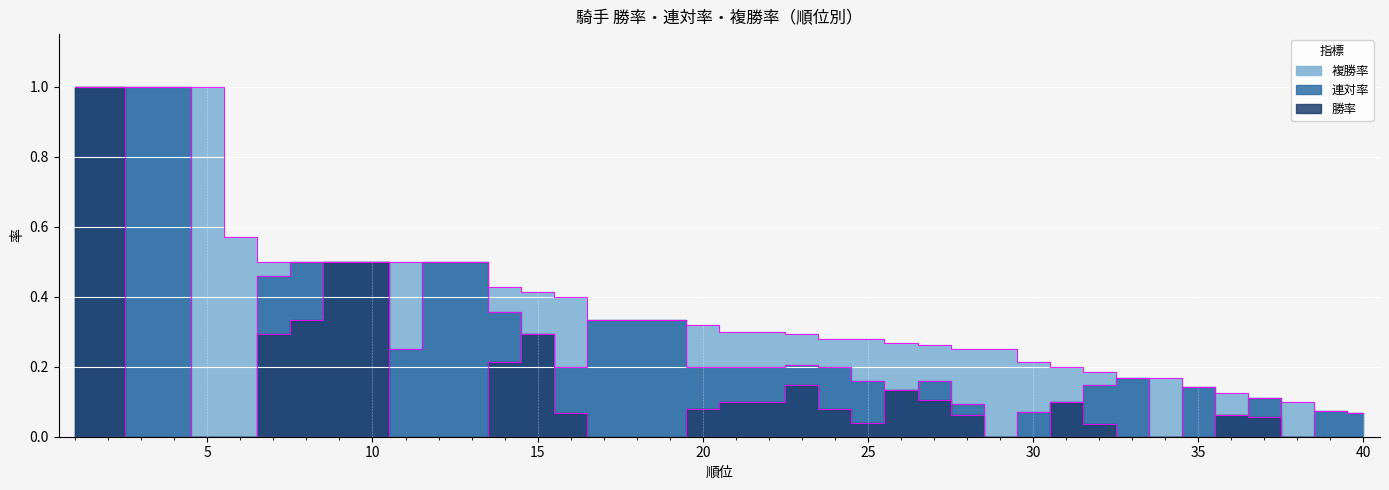

Reading left to right, list all the values displayed in this chart.

勝率: 1=1.0	2=1.0	3=0.0	4=0.0	5=0.0	6=0.0	7=0.3	8=0.3	9=0.5	10=0.5	11=0.0	12=0.0	13=0.0	14=0.2	15=0.3	16=0.1	17=0.0	18=0.0	19=0.0	20=0.1	21=0.1	22=0.1	23=0.1	24=0.1	25=0.0	26=0.1	27=0.1	28=0.1	29=0.0	30=0.0	31=0.1	32=0.0	33=0.0	34=0.0	35=0.0	36=0.1	37=0.1	38=0.0	39=0.0	40=0.0
連対率: 1=1.0	2=1.0	3=1.0	4=1.0	5=0.0	6=0.0	7=0.5	8=0.5	9=0.5	10=0.5	11=0.2	12=0.5	13=0.5	14=0.4	15=0.3	16=0.2	17=0.3	18=0.3	19=0.3	20=0.2	21=0.2	22=0.2	23=0.2	24=0.2	25=0.2	26=0.1	27=0.2	28=0.1	29=0.0	30=0.1	31=0.1	32=0.1	33=0.2	34=0.0	35=0.1	36=0.1	37=0.1	38=0.0	39=0.1	40=0.1
複勝率: 1=1.0	2=1.0	3=1.0	4=1.0	5=1.0	6=0.6	7=0.5	8=0.5	9=0.5	10=0.5	11=0.5	12=0.5	13=0.5	14=0.4	15=0.4	16=0.4	17=0.3	18=0.3	19=0.3	20=0.3	21=0.3	22=0.3	23=0.3	24=0.3	25=0.3	26=0.3	27=0.3	28=0.2	29=0.2	30=0.2	31=0.2	32=0.2	33=0.2	34=0.2	35=0.1	36=0.1	37=0.1	38=0.1	39=0.1	40=0.1